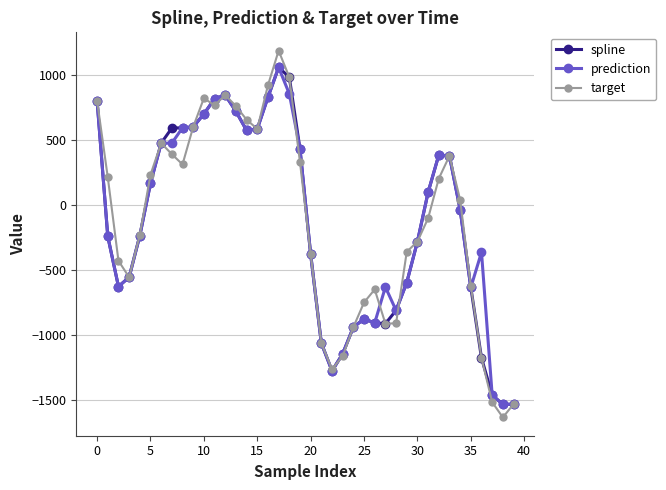

How many negative values does the target series have?

20